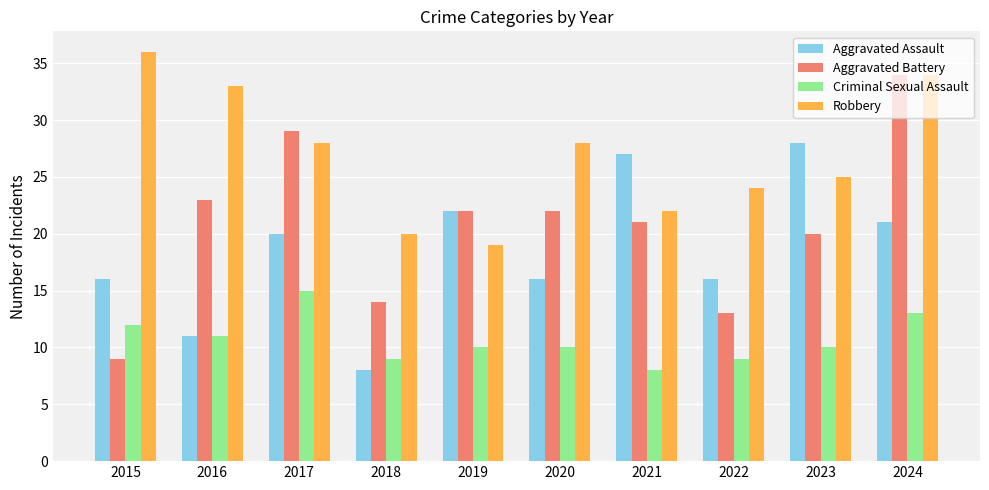

How many bars are there in each group?

4